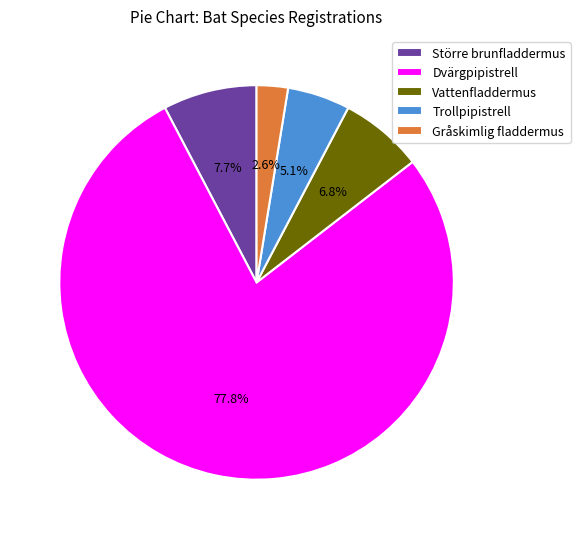

Approximately how many times larger is the value at Större brunfladdermus compared to Vattenfladdermus?

1.1